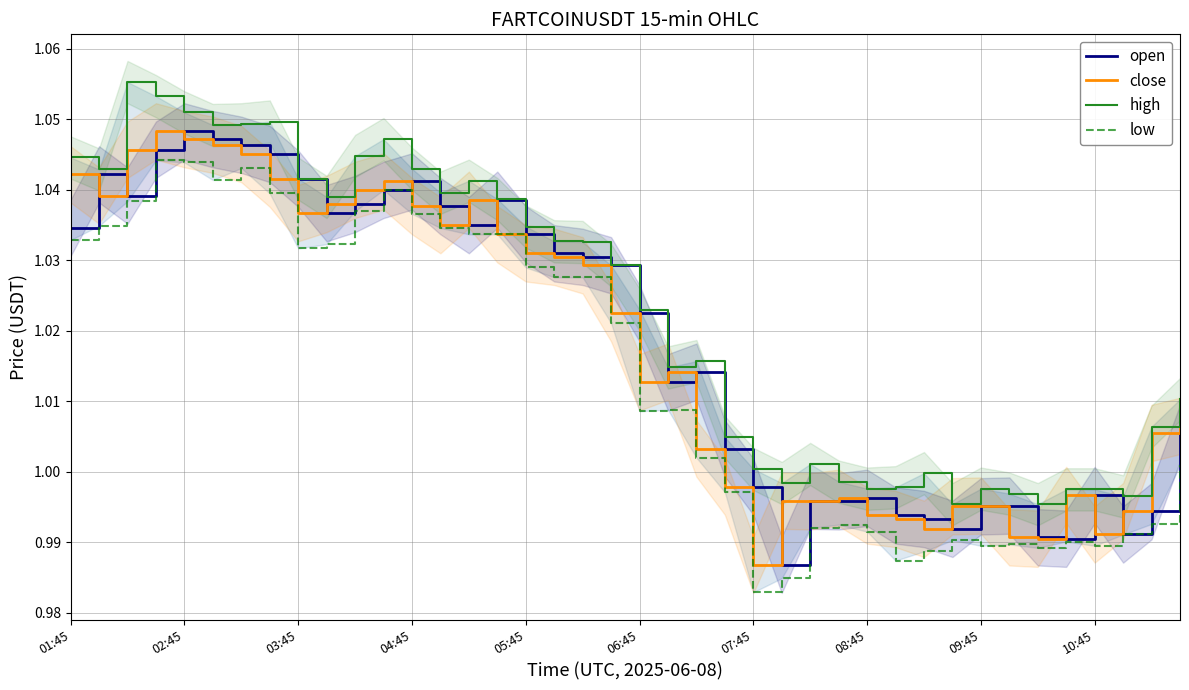

True or false: high and open intersect in this chart.

False